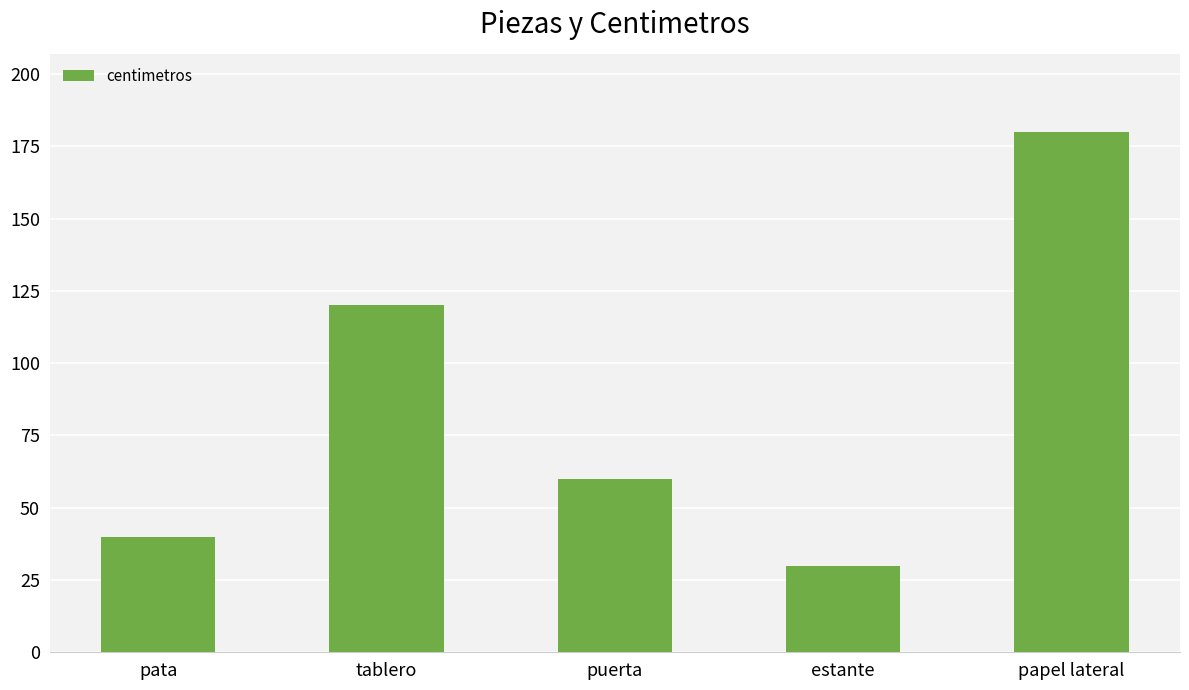

Are the bars horizontal?

No